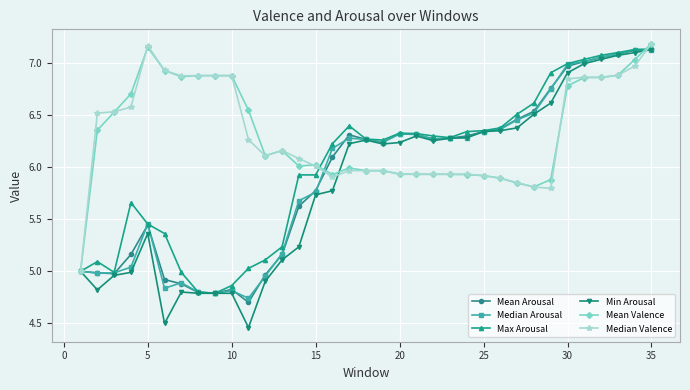

True or false: Mean Arousal has more than 2 interior local peaks.

True